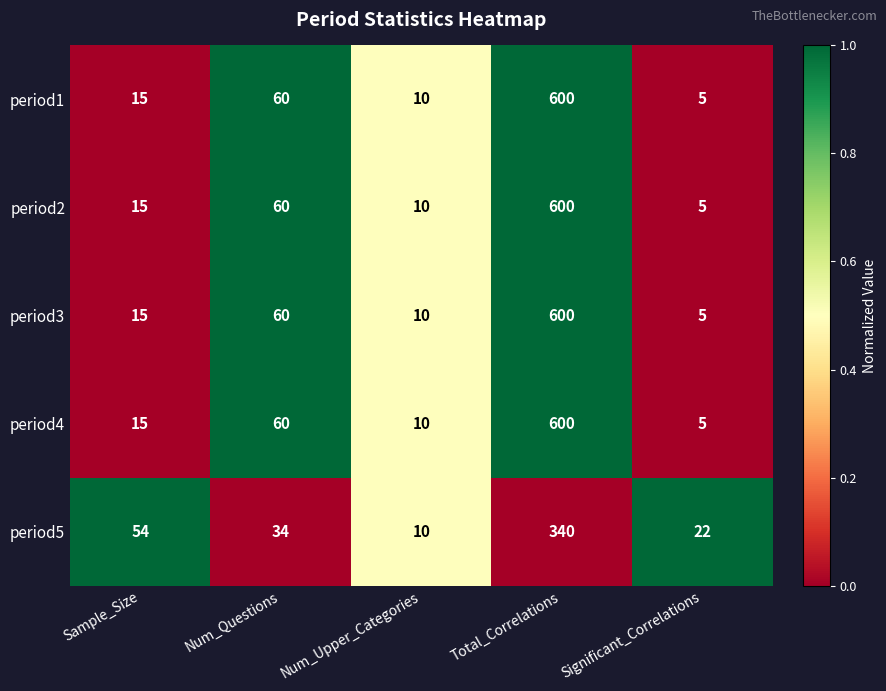

What is the sum of all period3 values?

690